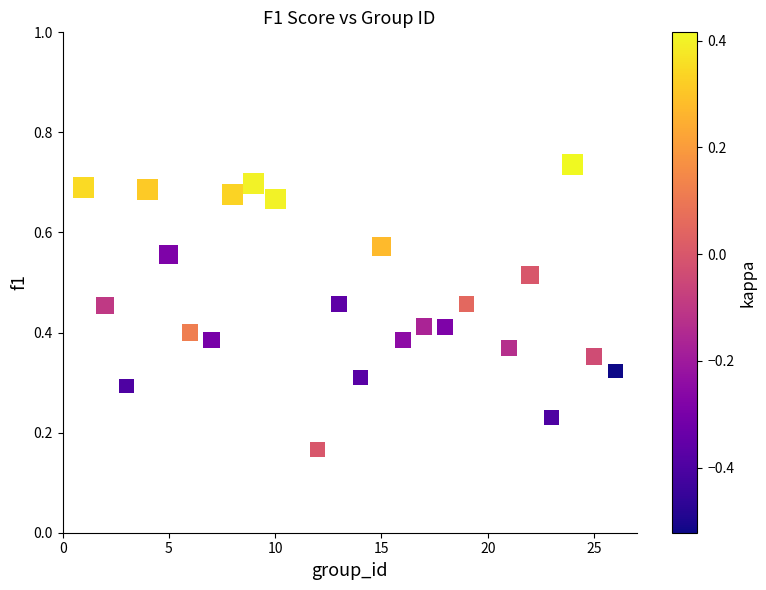

What is the range of X values (max minus min)?

25.0